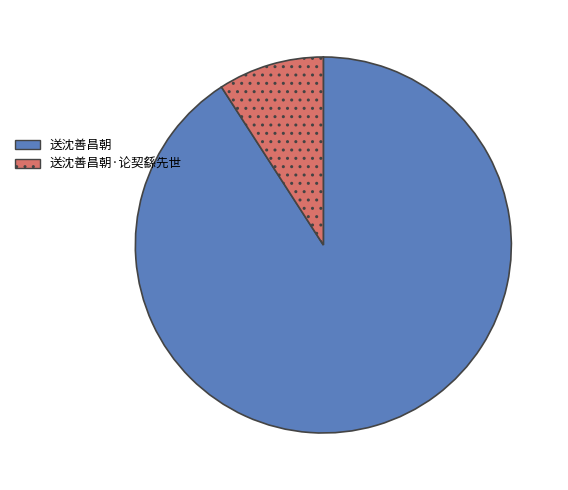

Rank the categories by value from lowest to highest.

送沈善昌朝·论契繇先世, 送沈善昌朝